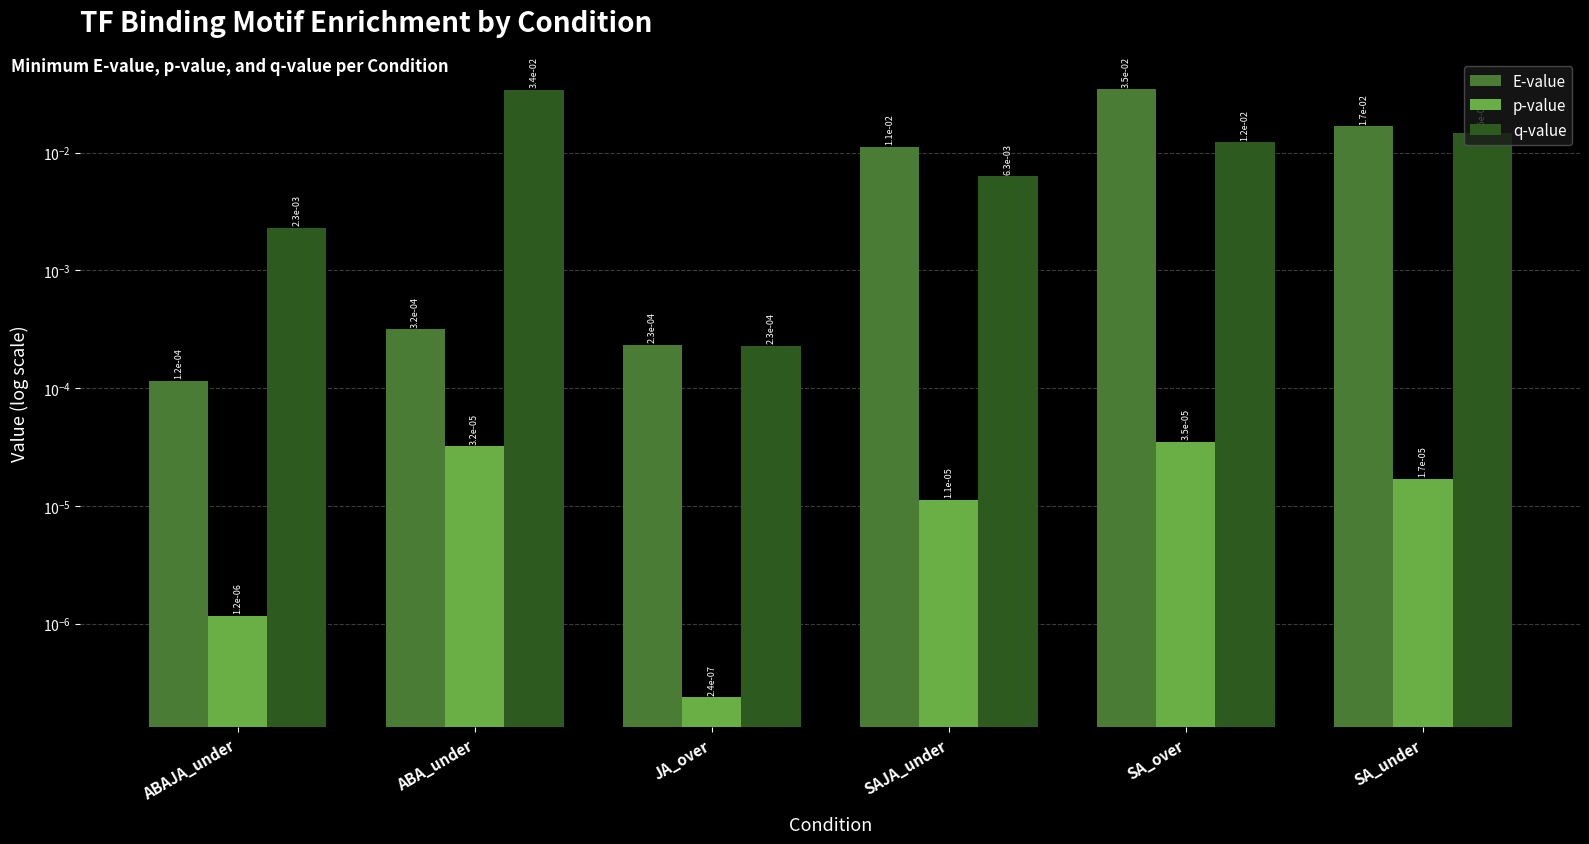

List the labels in order of q-value value, largest first.

ABA_under, SA_under, SA_over, SAJA_under, ABAJA_under, JA_over